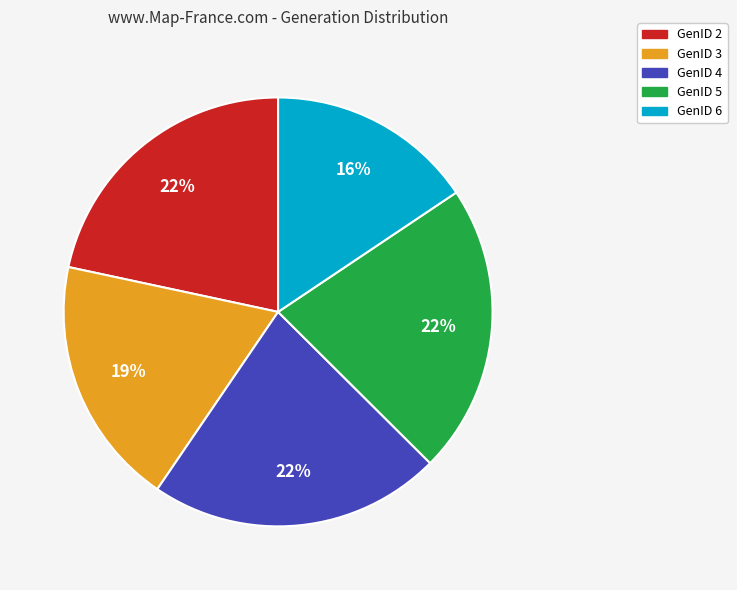

Which slice is the smallest?

GenID 6